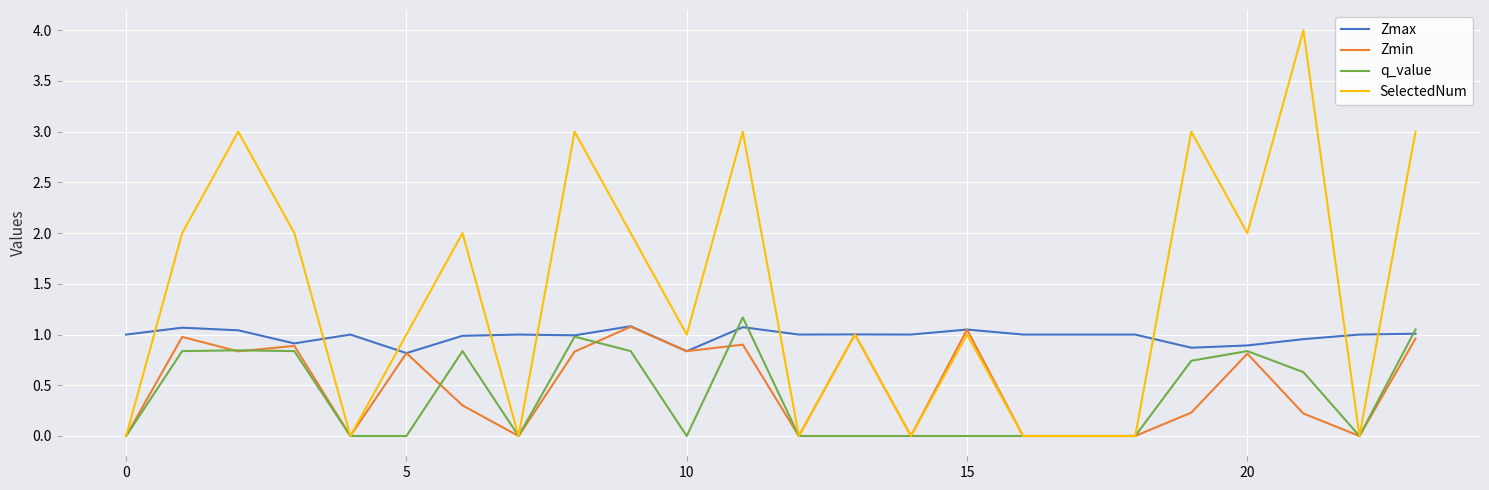

Which series has the largest range (max minus min)?

SelectedNum